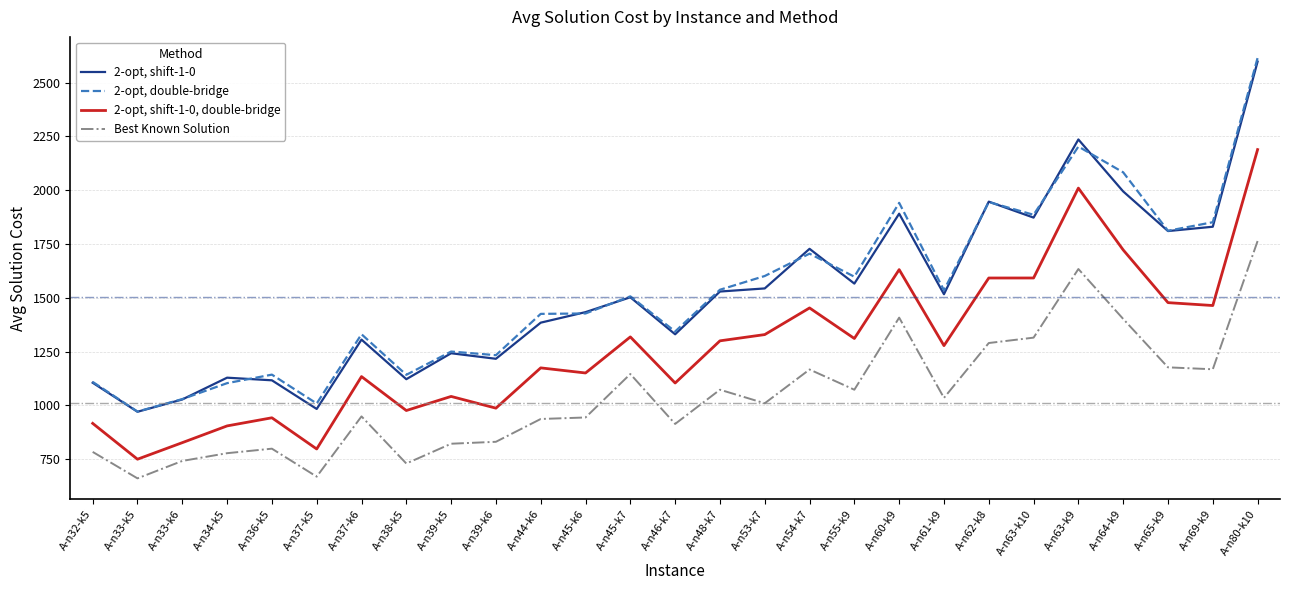

Does the chart display data point markers on the line(s)?

No